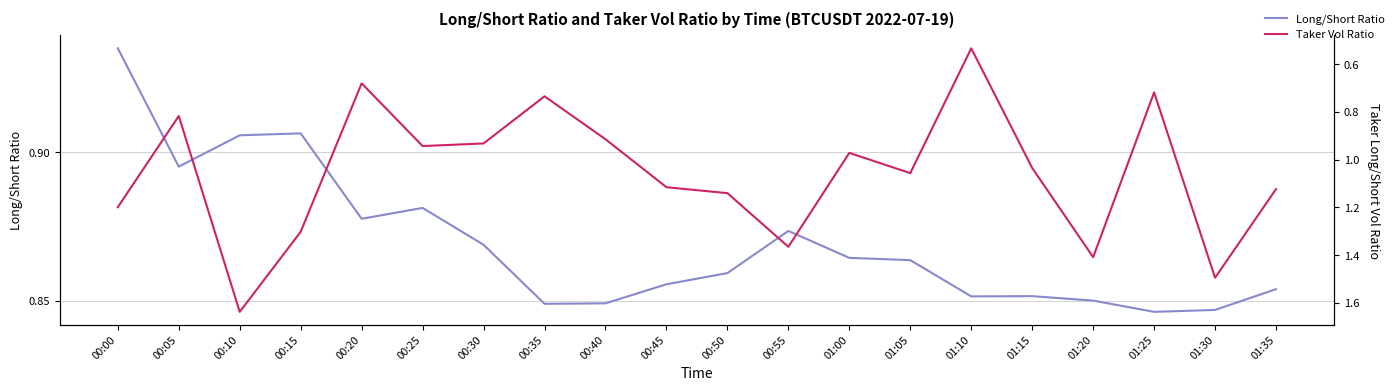

True or false: Long/Short Ratio has more than 0 points higher than both neighbors.

True